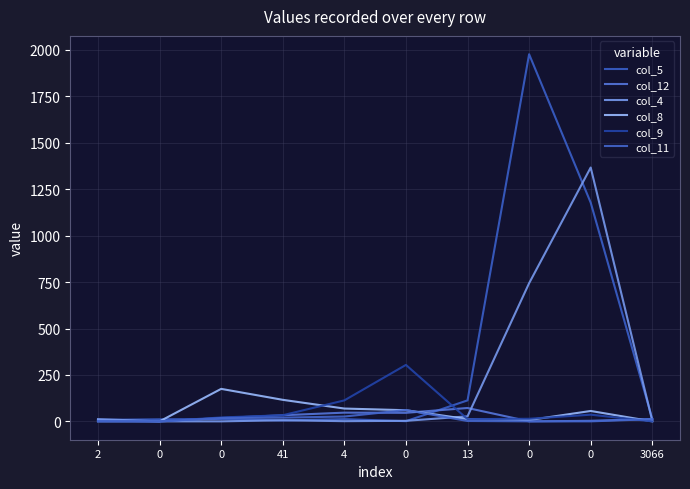

What is the highest value of the col_5 series?

1977